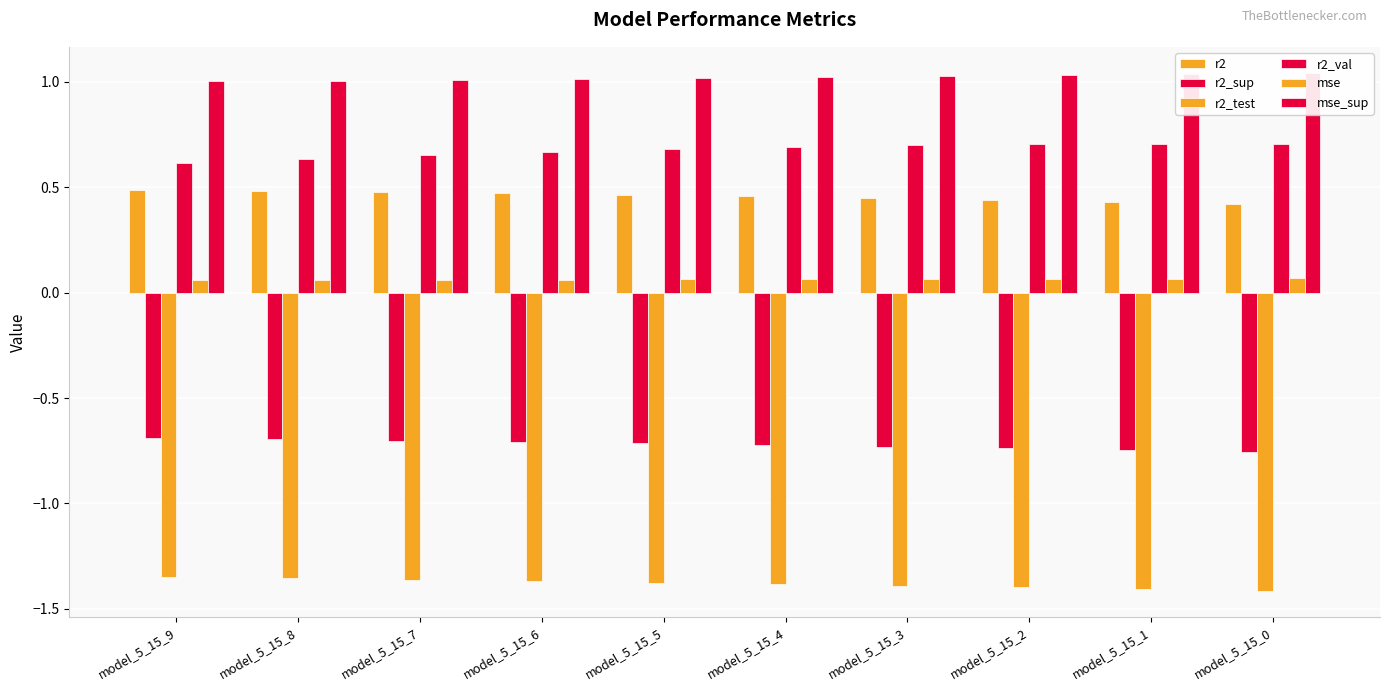

What value does the r2 series have at model_5_15_8?

0.5